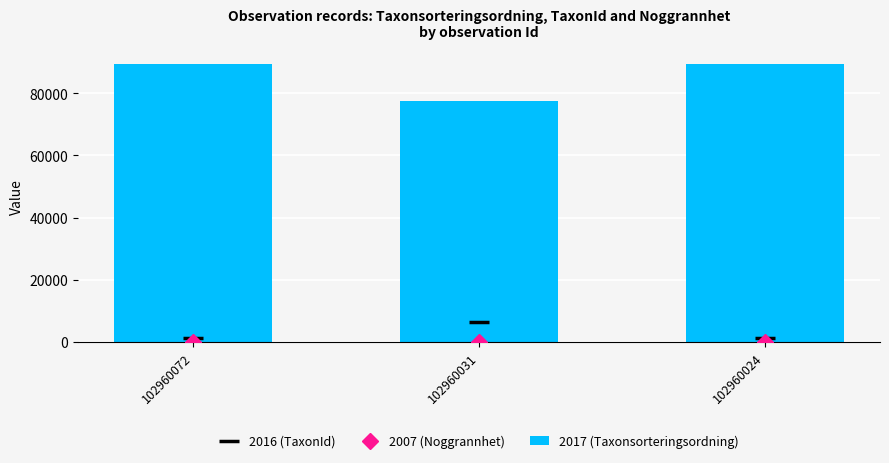

List the labels in order of 2017 (Taxonsorteringsordning) value, largest first.

102960072, 102960024, 102960031